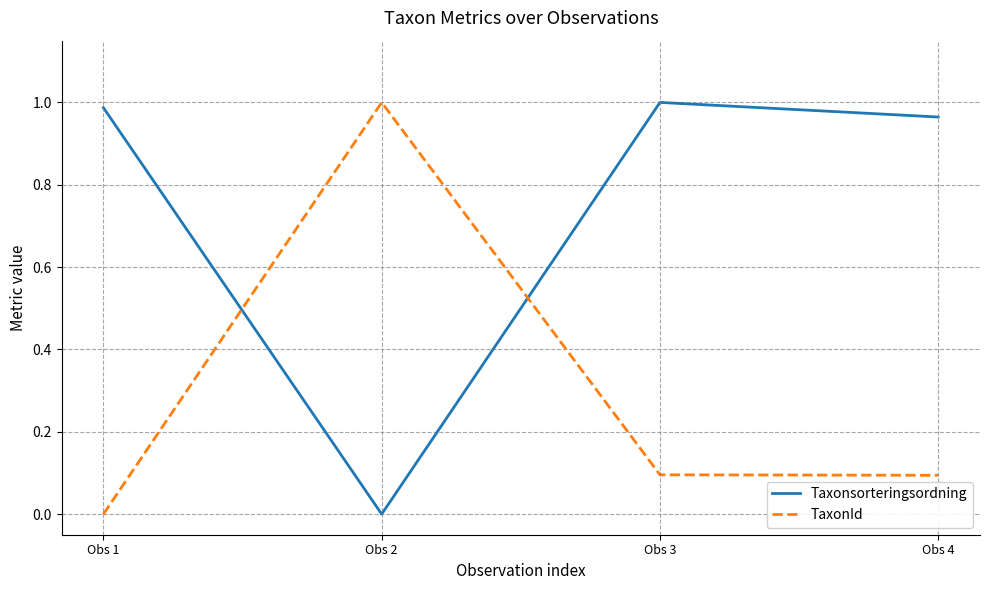

At Obs 4, list the series in order from smallest to largest.

TaxonId, Taxonsorteringsordning